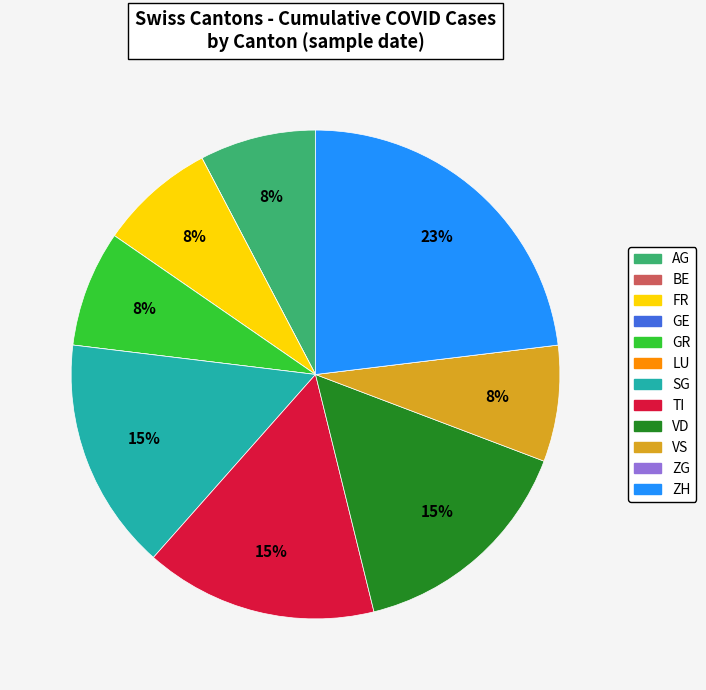

Do SG and AG together represent more than half of the pie?

No